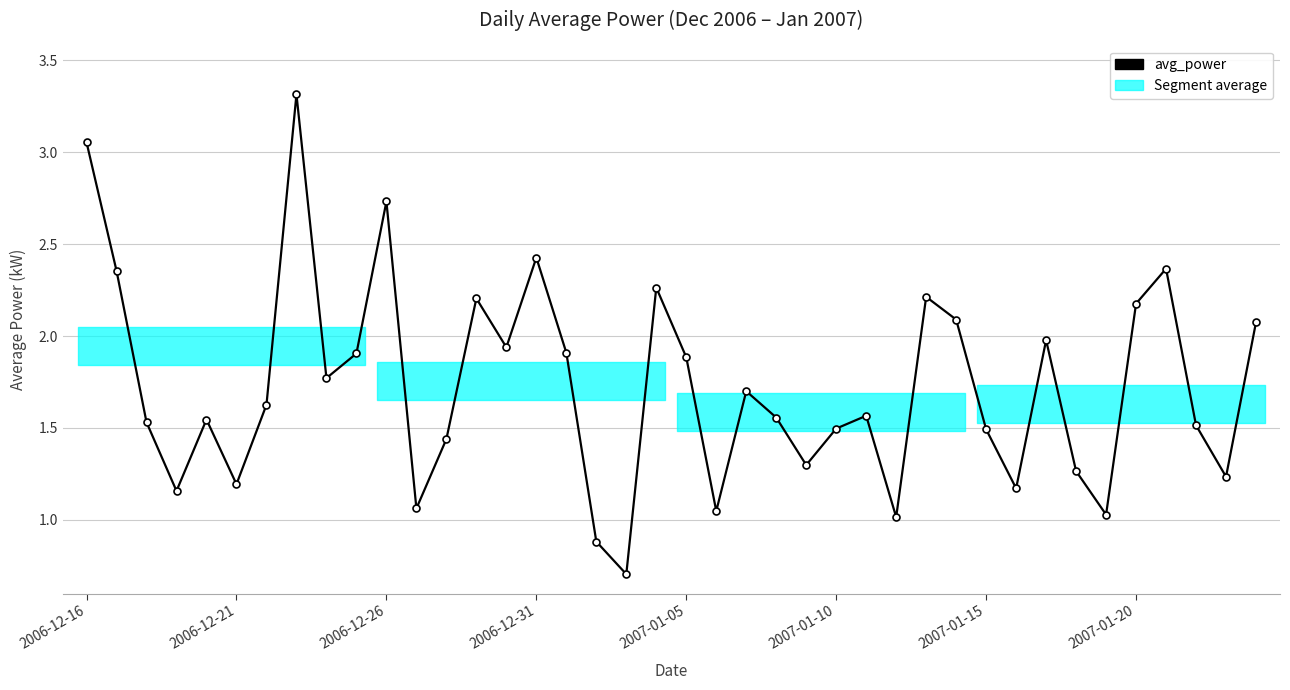

True or false: the data shows 2.2 at 2007-01-20.

True